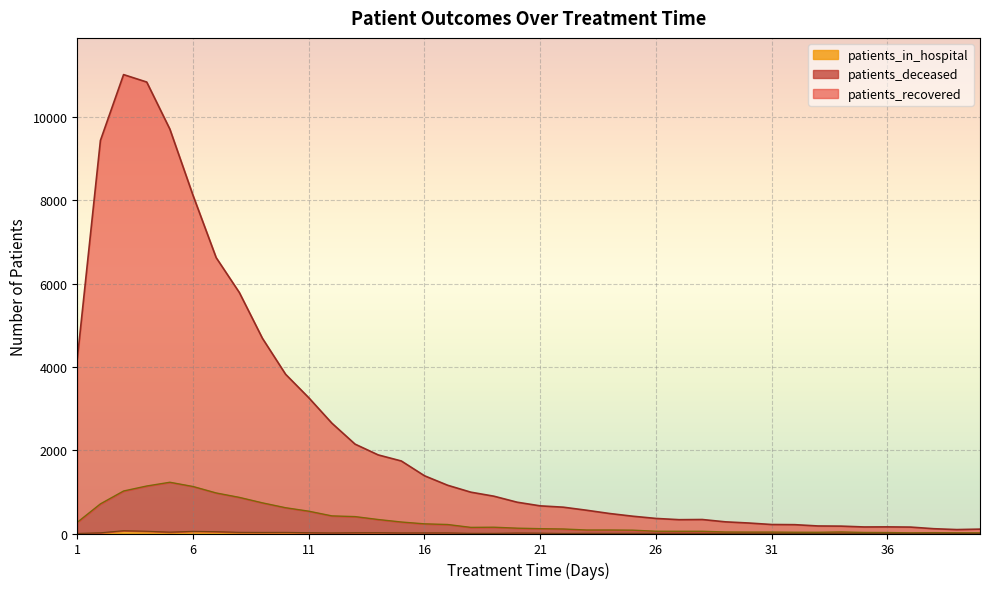

What are all the series names shown in the legend?

patients_recovered, patients_deceased, patients_in_hospital